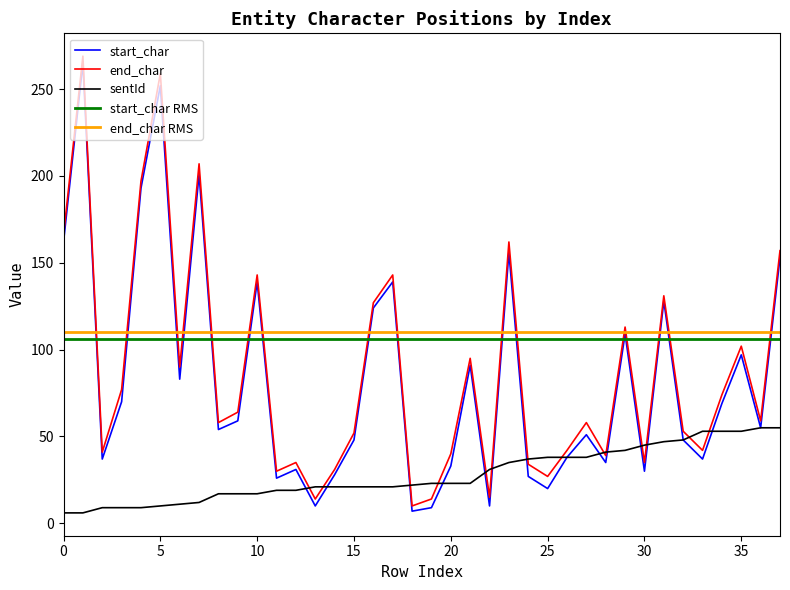

Is it true that sentId equals 35 at 20?

False